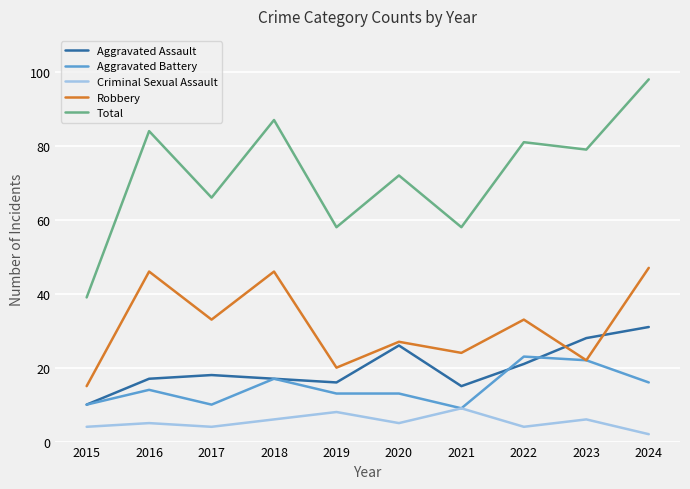

What is the difference between the second highest and second lowest values in the Total series?

29